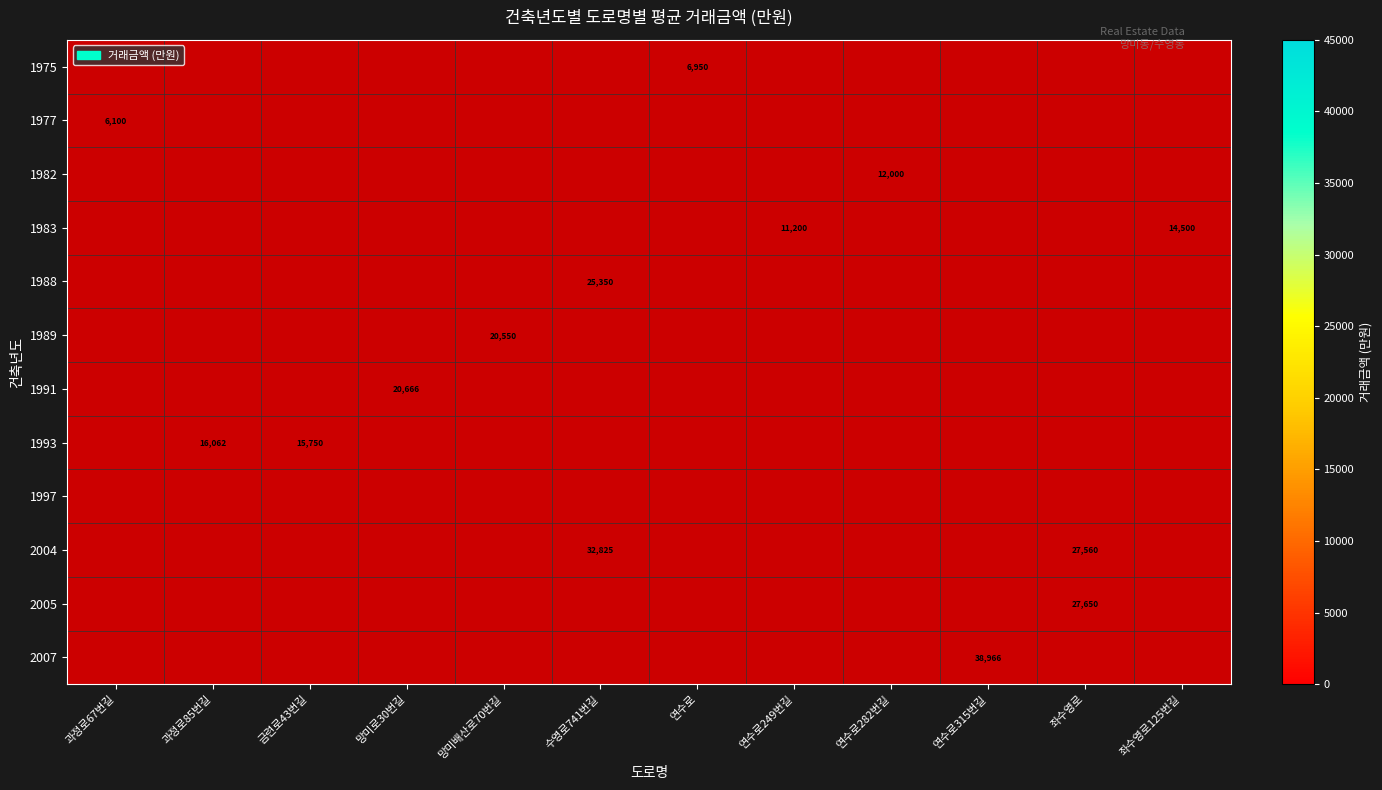

How many categories are shown in the chart?

12